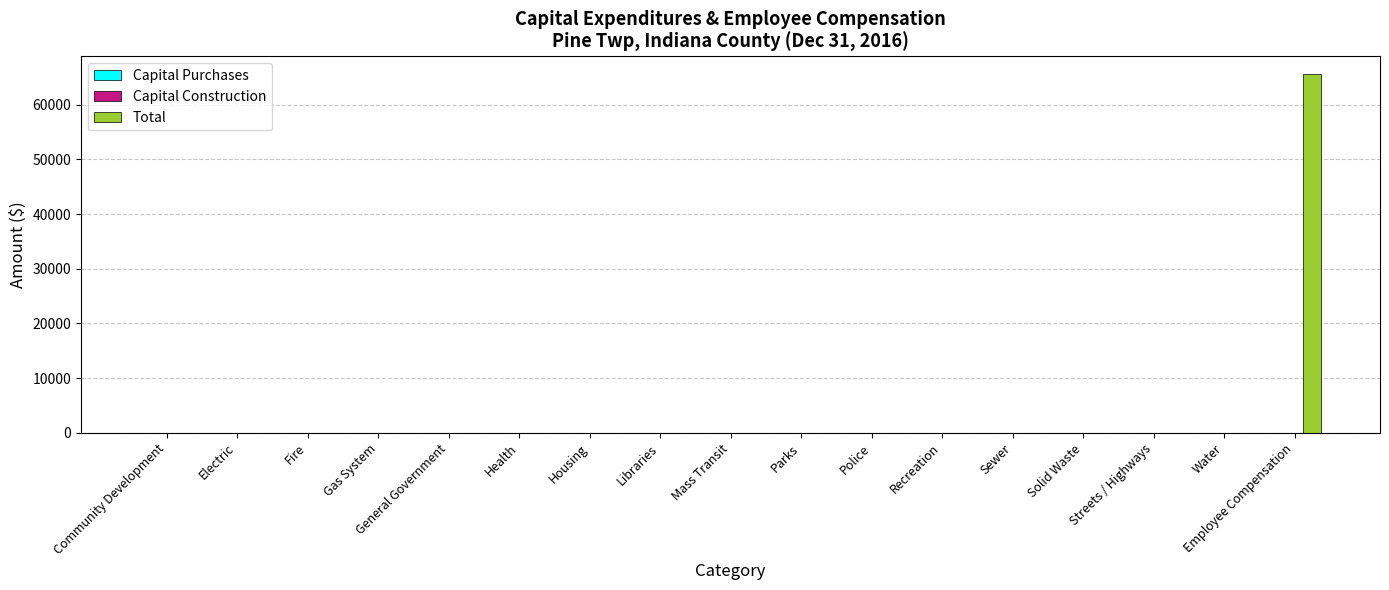

Which label corresponds to the largest value in the chart?

Employee Compensation